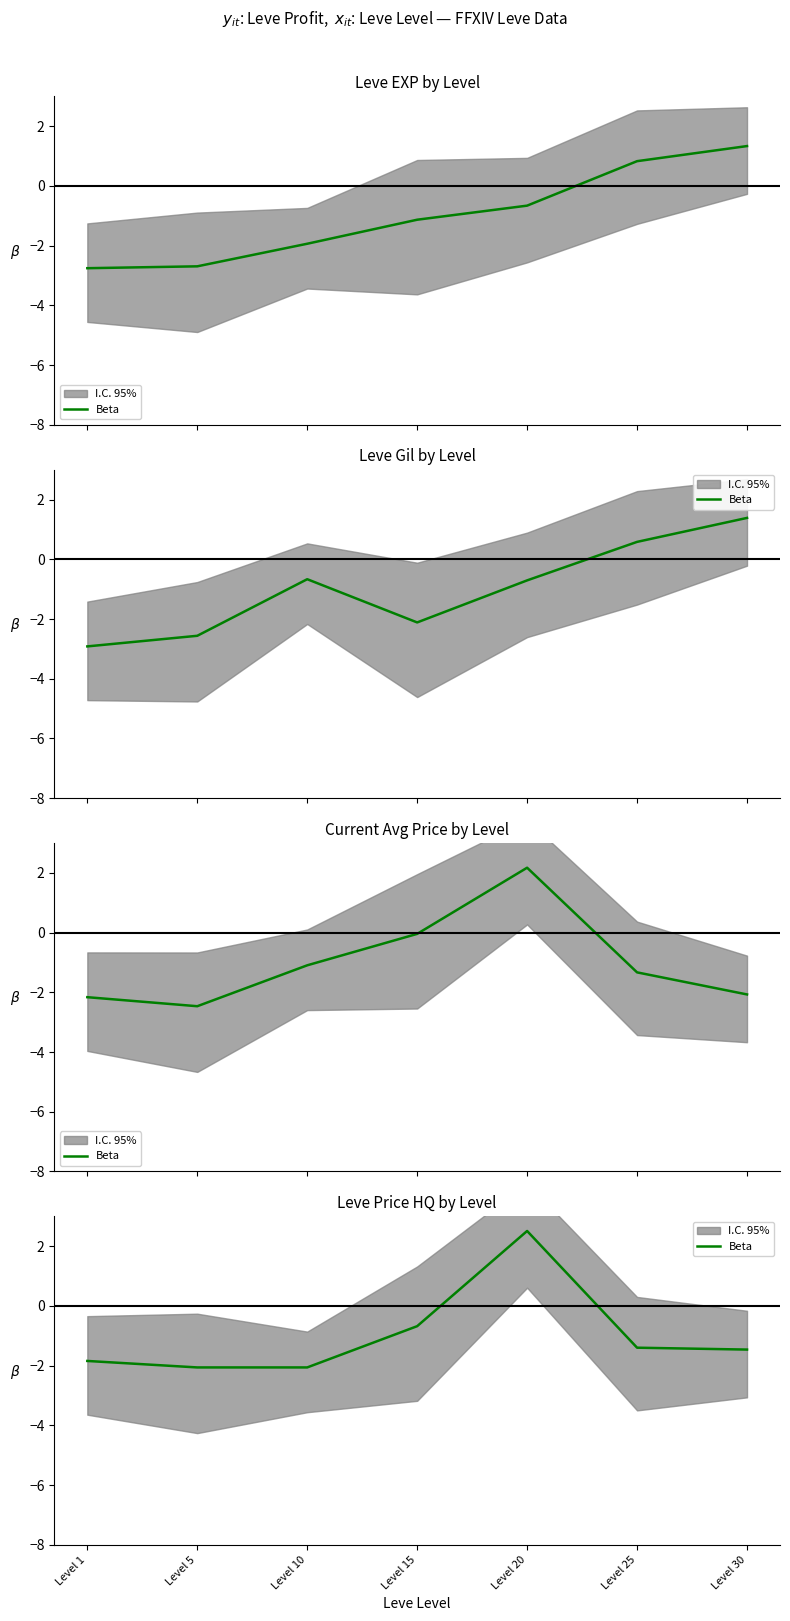

Which category has the lowest value across all series?

Level 5